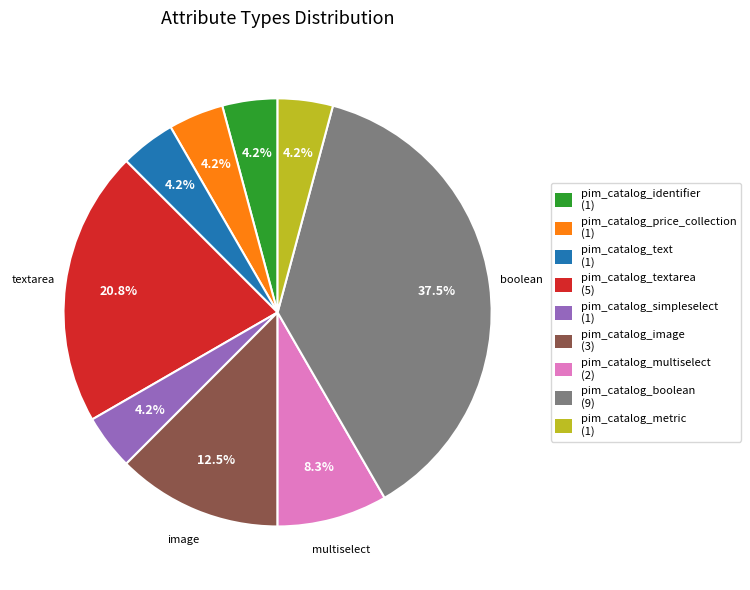

How many slices are in this pie chart?

9